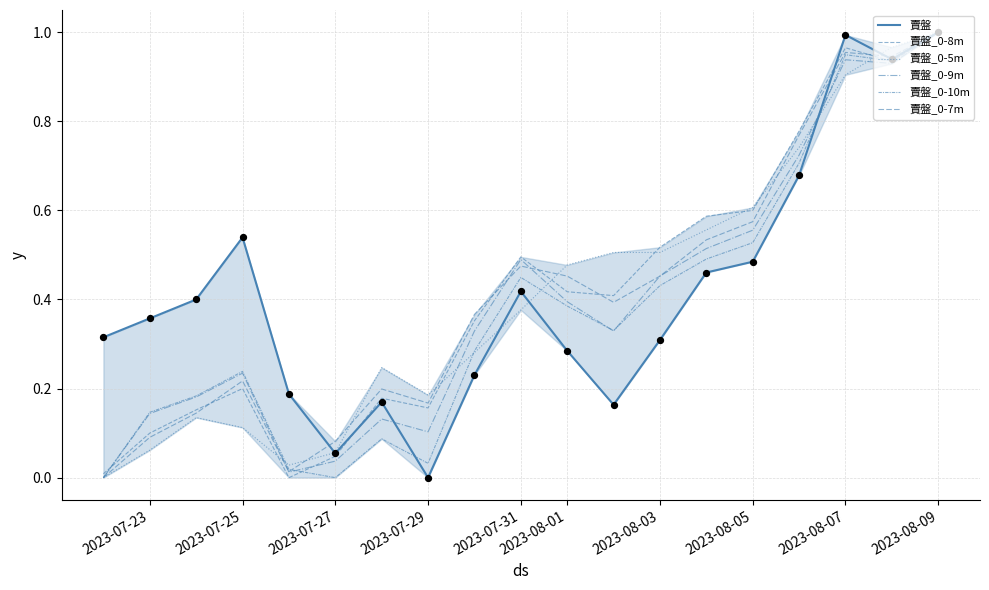

At how many categories does at least one series exceed 0?

19